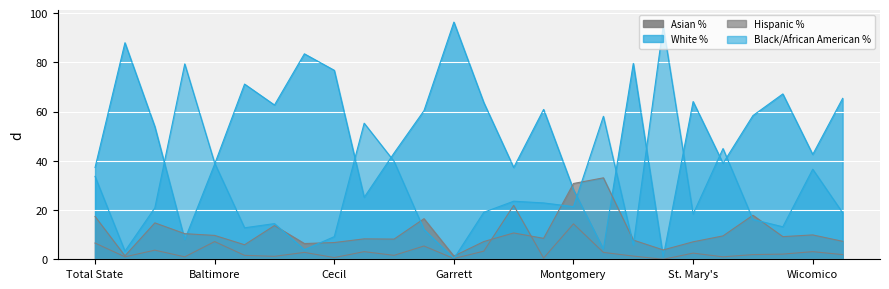

The Asian % series shows 6.6 at Total State. True or false?

True